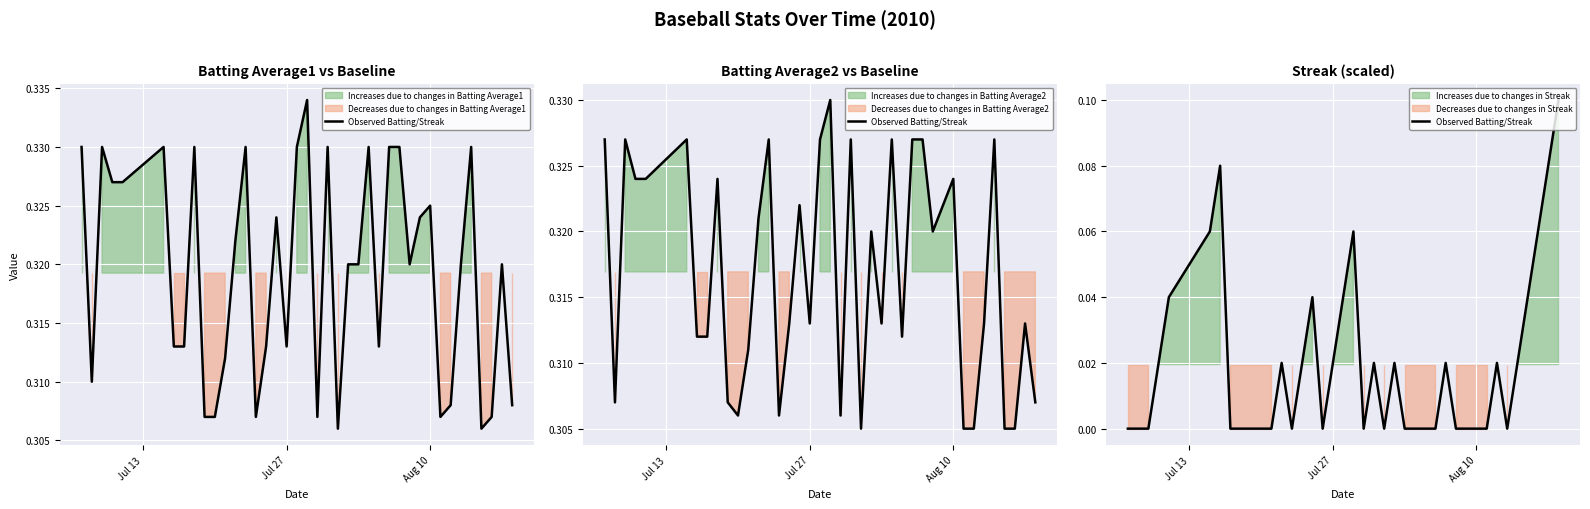

Is this an area chart (filled region under the line)?

No